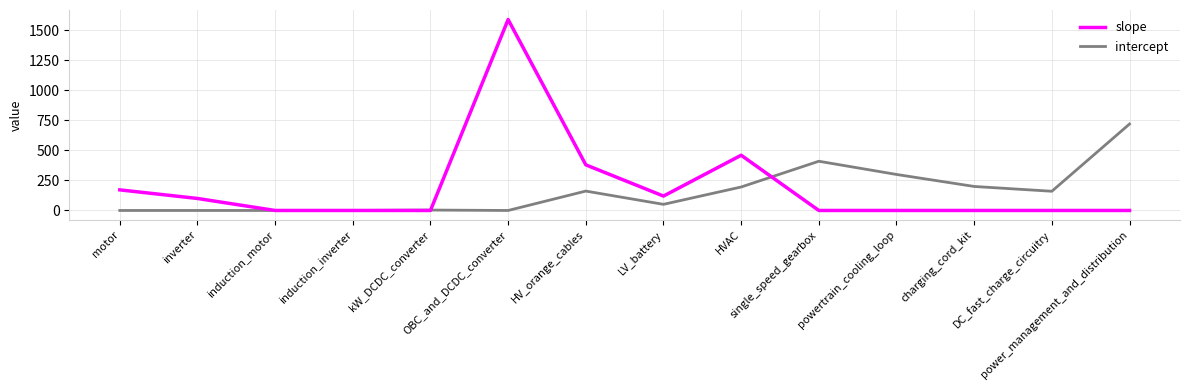

Which category has the highest value in the slope series?

OBC_and_DCDC_converter